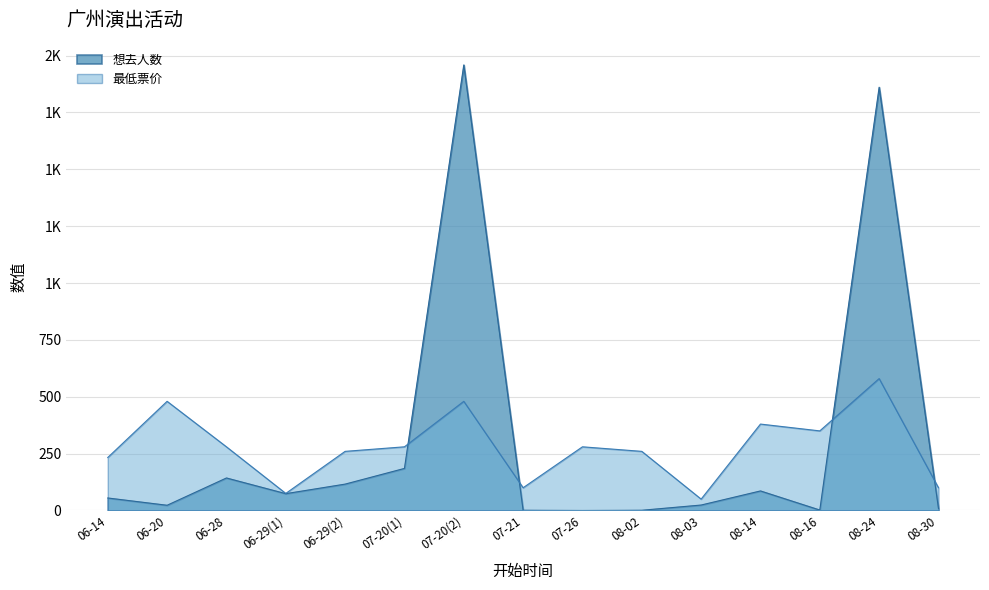

Is the value of 最低票价 at 07-21 greater than the value of 想去人数 at 06-29(2)?

No